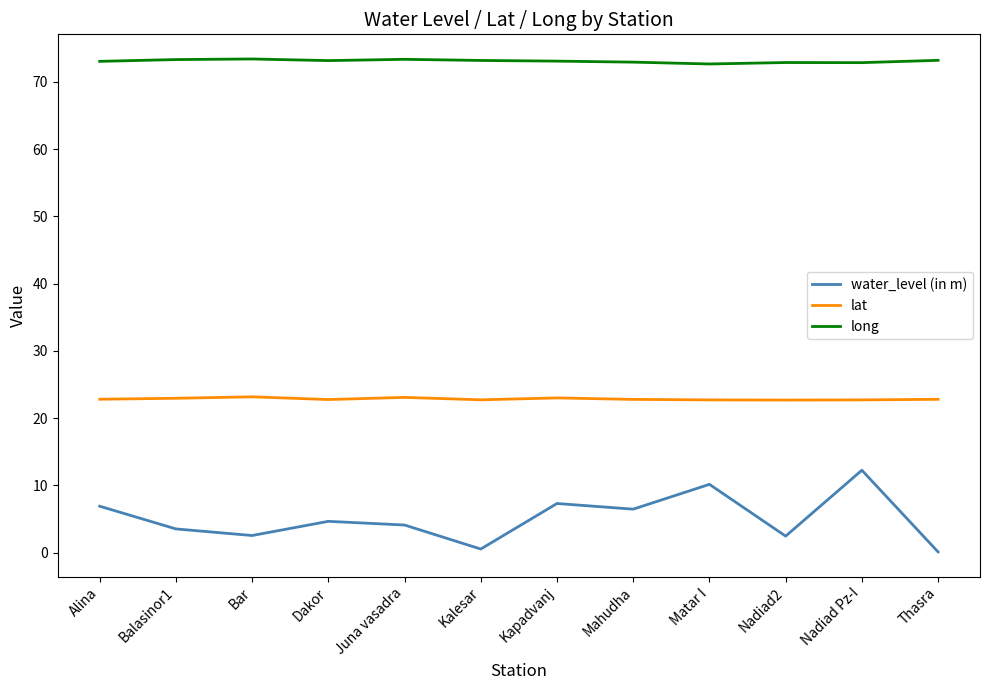

The lat series shows 31.1 at Kalesar. True or false?

False